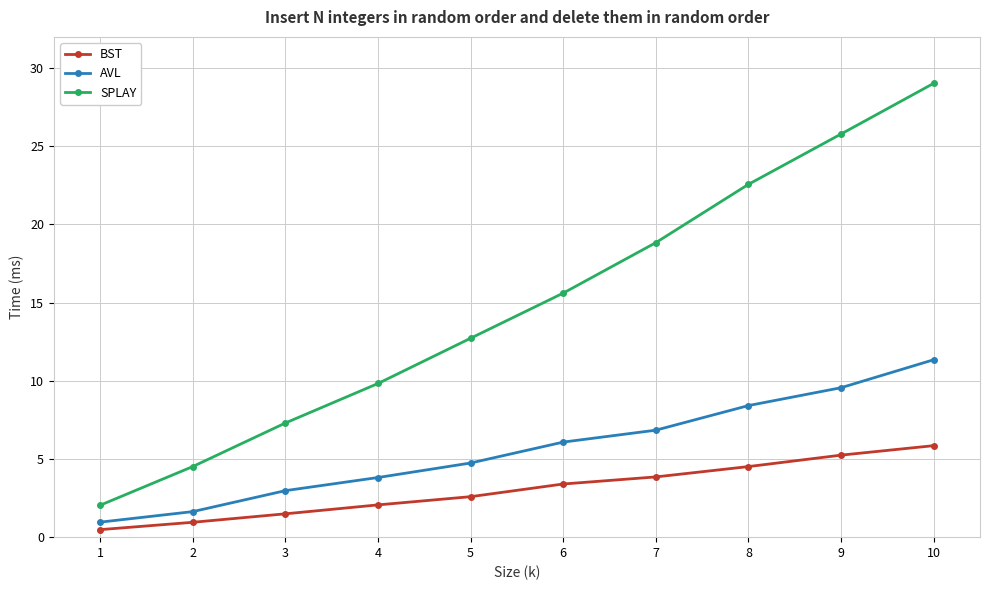

What is the difference between the highest and lowest values at 3?

5.8